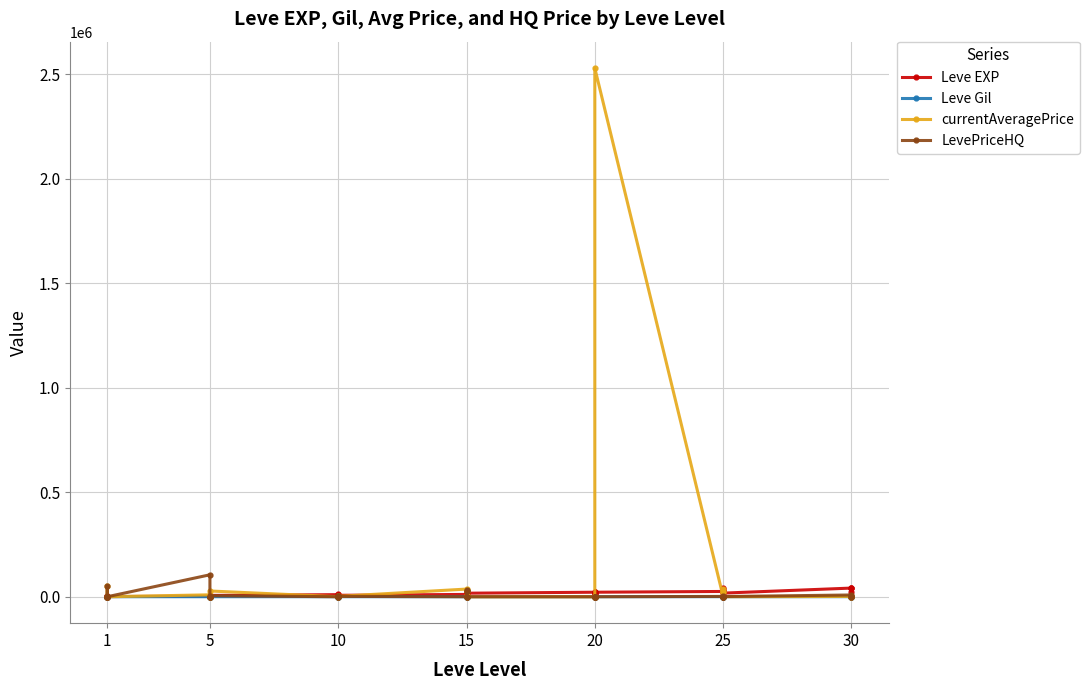

What is the sum of all Leve EXP values?

605250.0